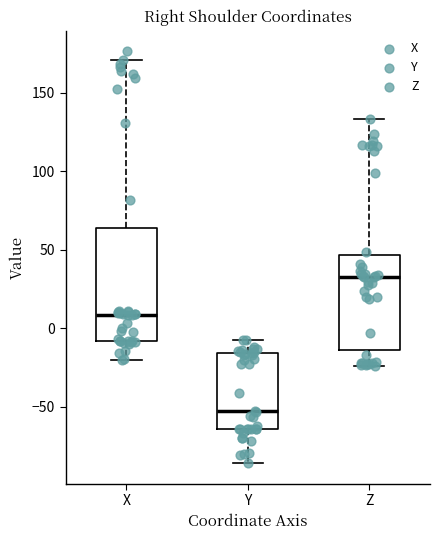

Which box is the tallest, from its lower edge to its upper edge?

X